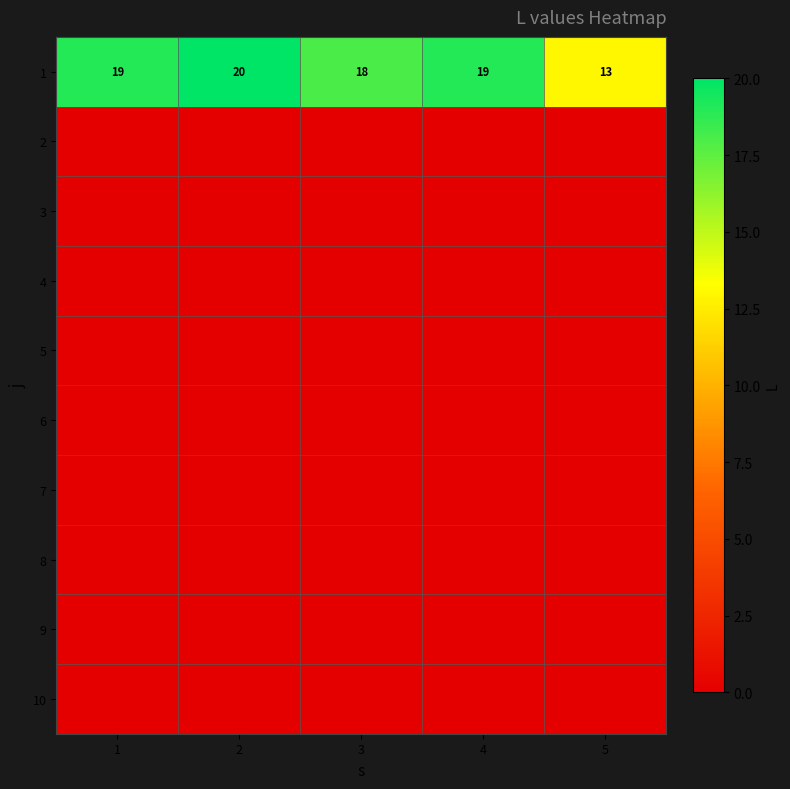

What is the difference between the highest and lowest values at 4?

19